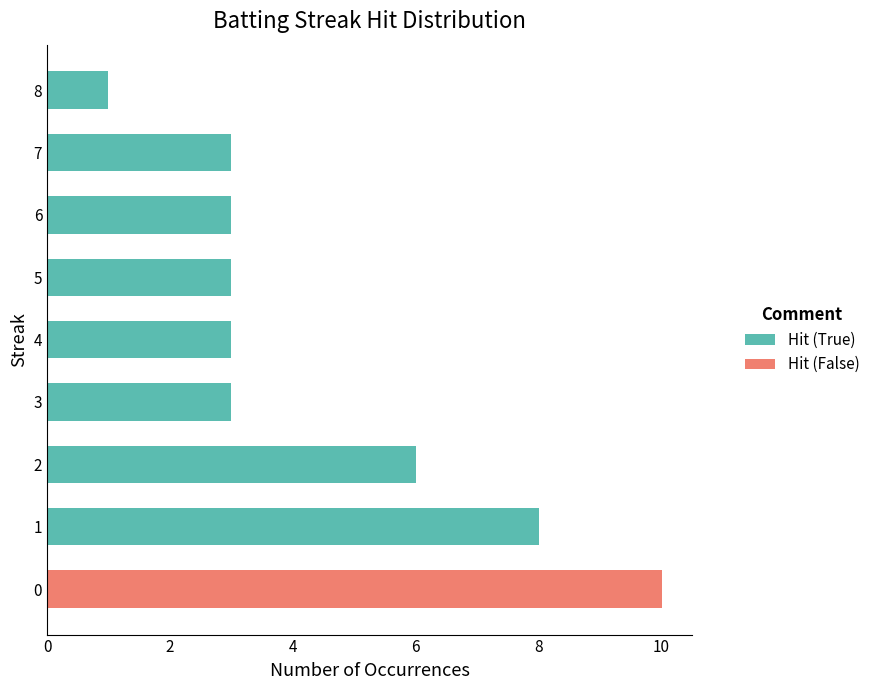

The value of Hit (True) at 4 is 5. True or false?

False